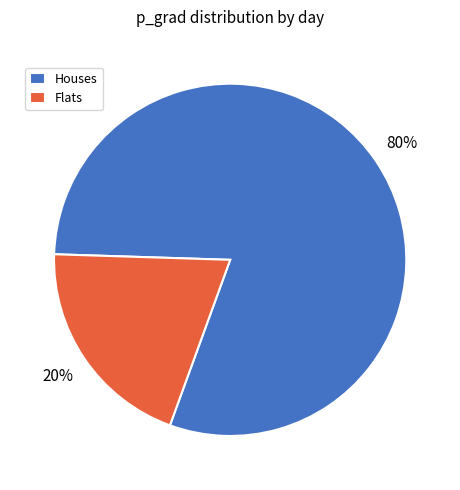

Do Flats and Houses together represent more than half of the pie?

Yes